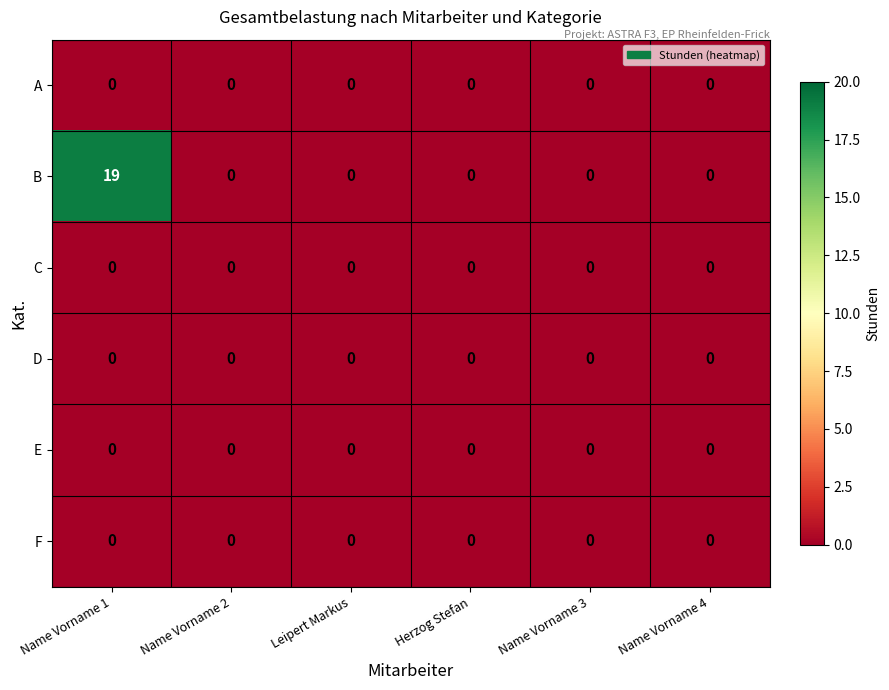

What is the total value across all series at Name Vorname 1?

19